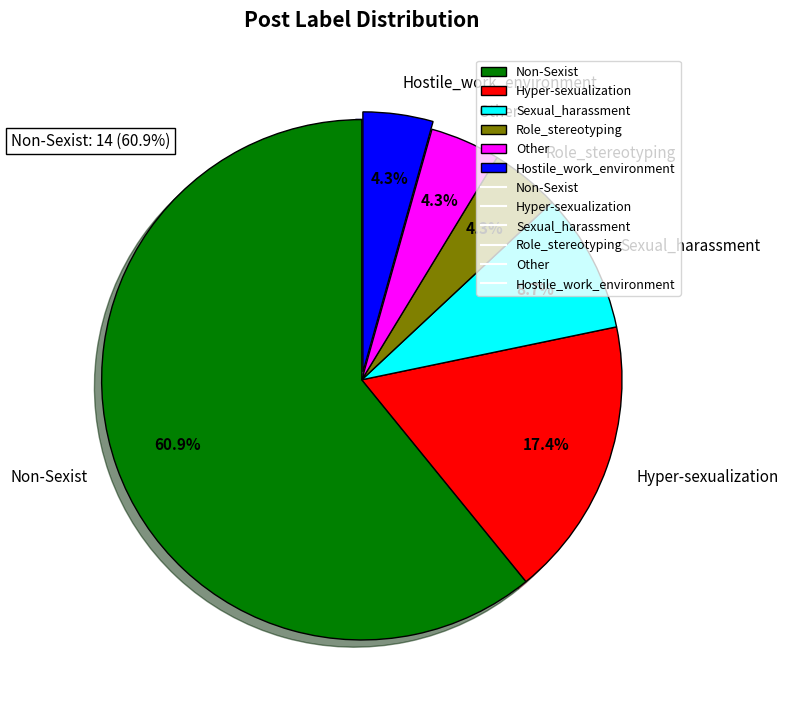

How much of the chart is everything except Role_stereotyping?

95.7%